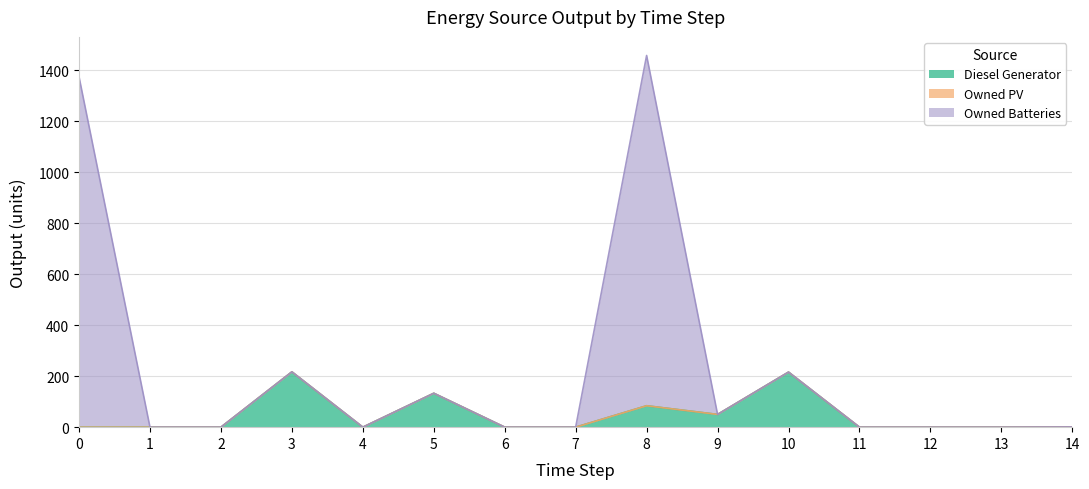

Is it true that Diesel Generator equals 0 at 0?

True